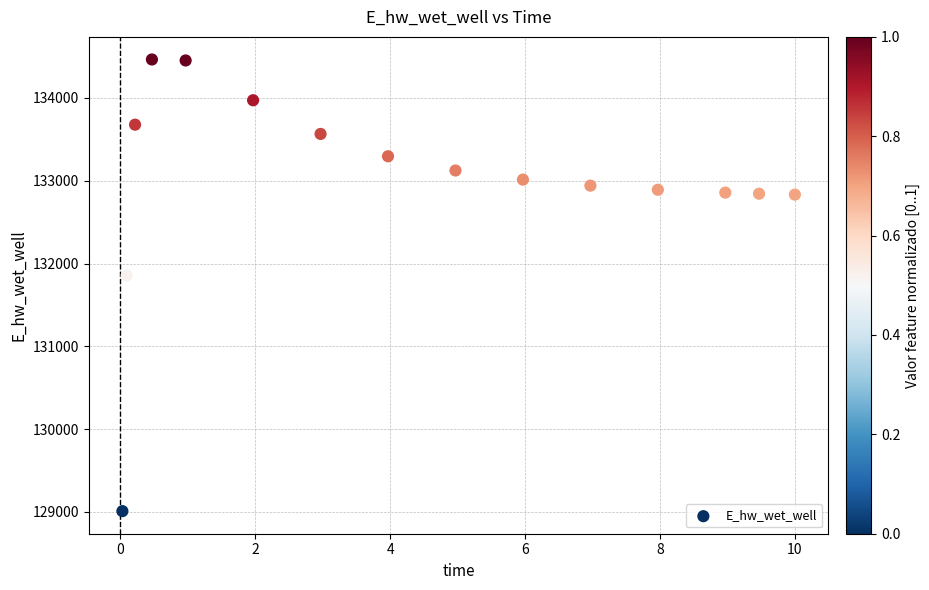

What Y value in the scatter plot is closest to 131737?

131855.7